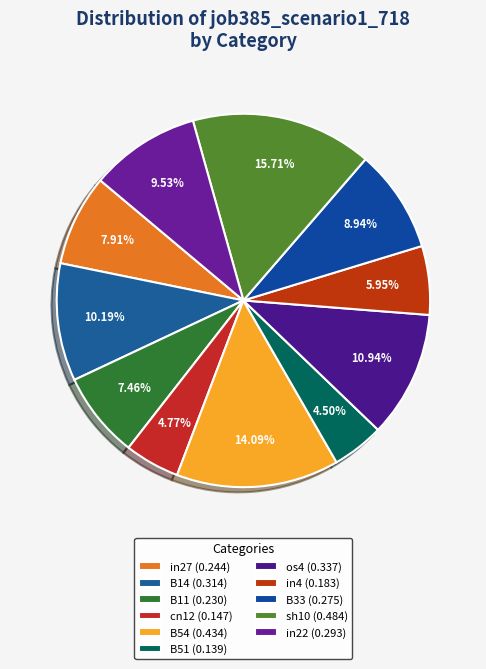

Rank the categories by value from highest to lowest.

sh10, B54, os4, B14, in22, B33, in27, B11, in4, cn12, B51